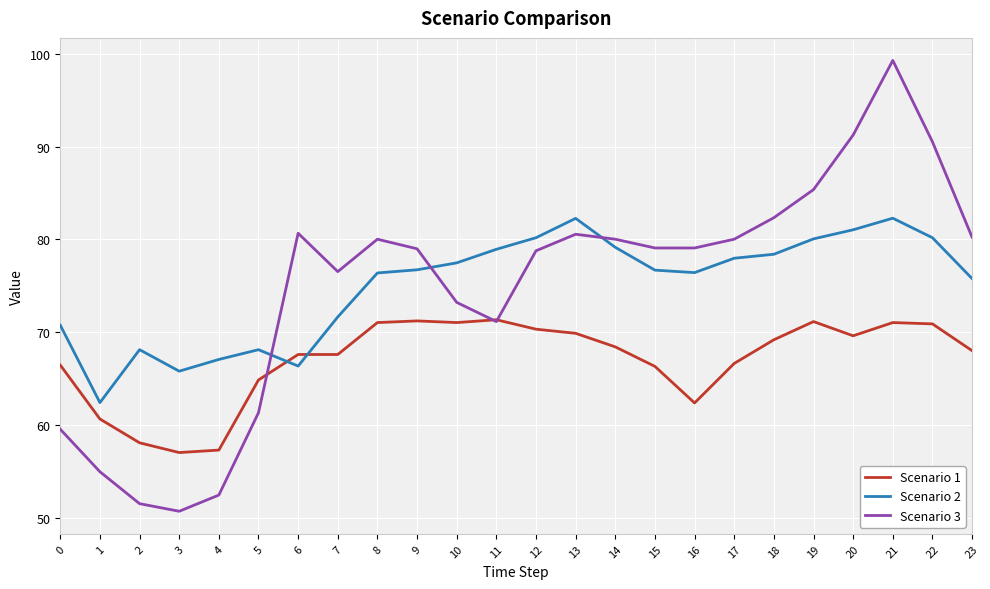

At 10, list the series in order from smallest to largest.

Scenario 1, Scenario 3, Scenario 2